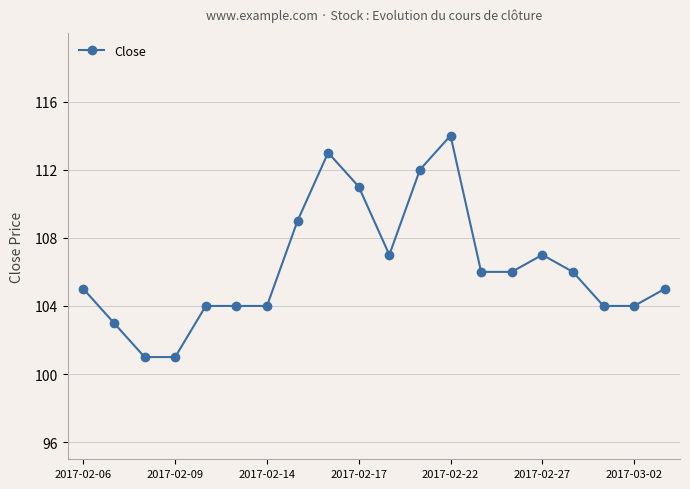

What is the minimum value shown in the chart?

101